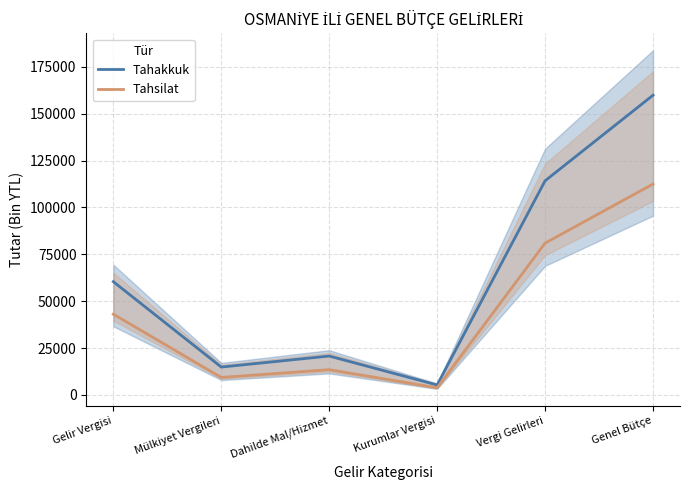

Is this an area chart (filled region under the line)?

No